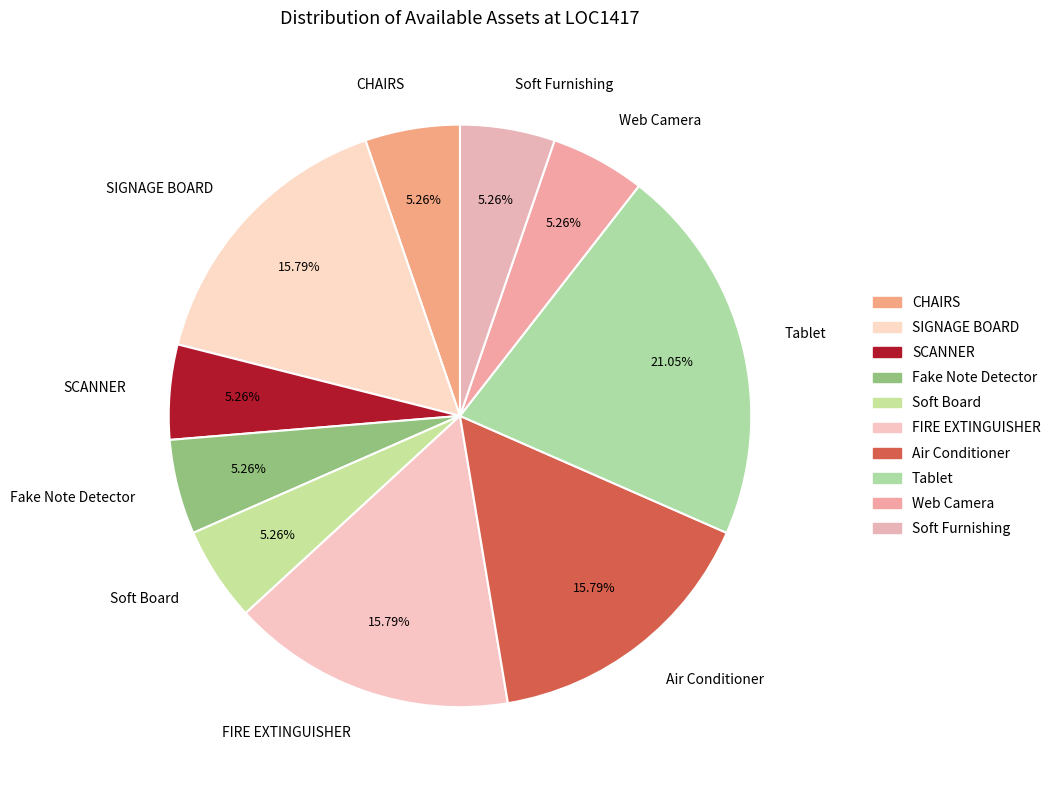

Which slice is the largest?

Tablet